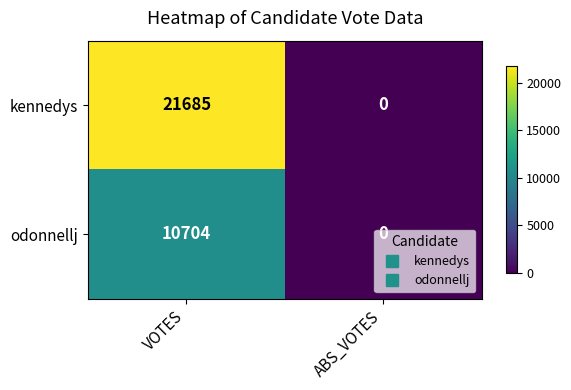

What is the difference between the kennedys values at VOTES and ABS_VOTES?

21685